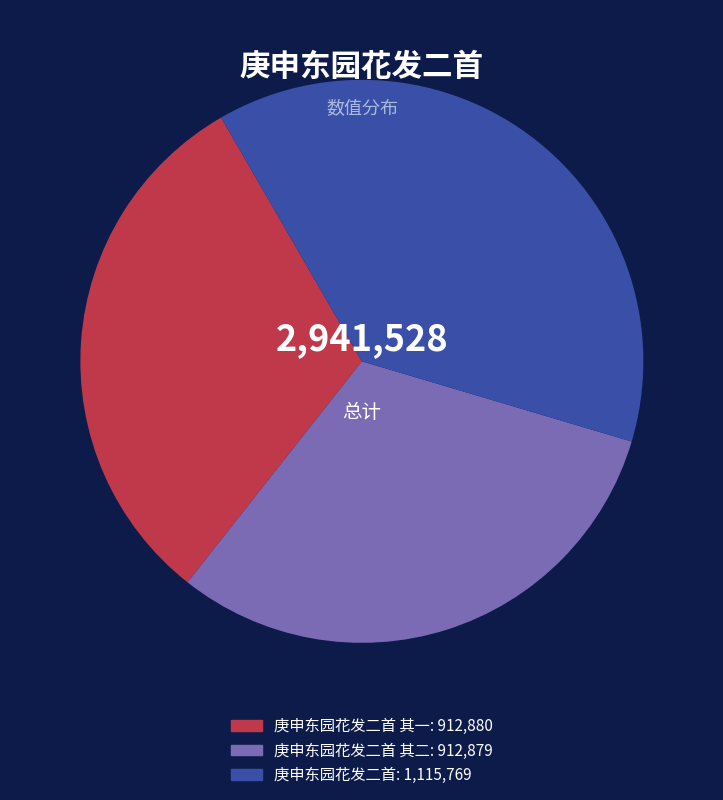

Does any single category account for the majority?

No